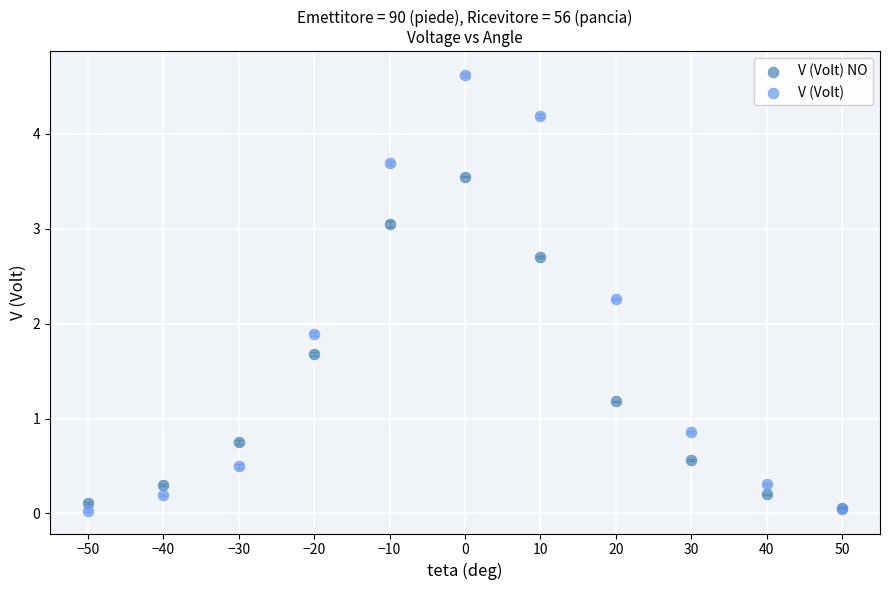

Across all series, what Y value is closest to 2?

1.9